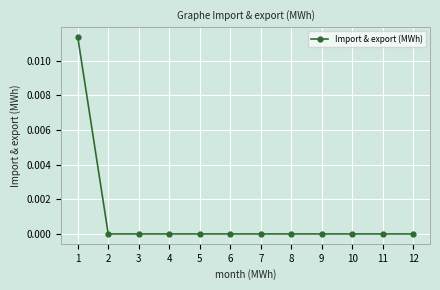

How many data points does each series have?

12